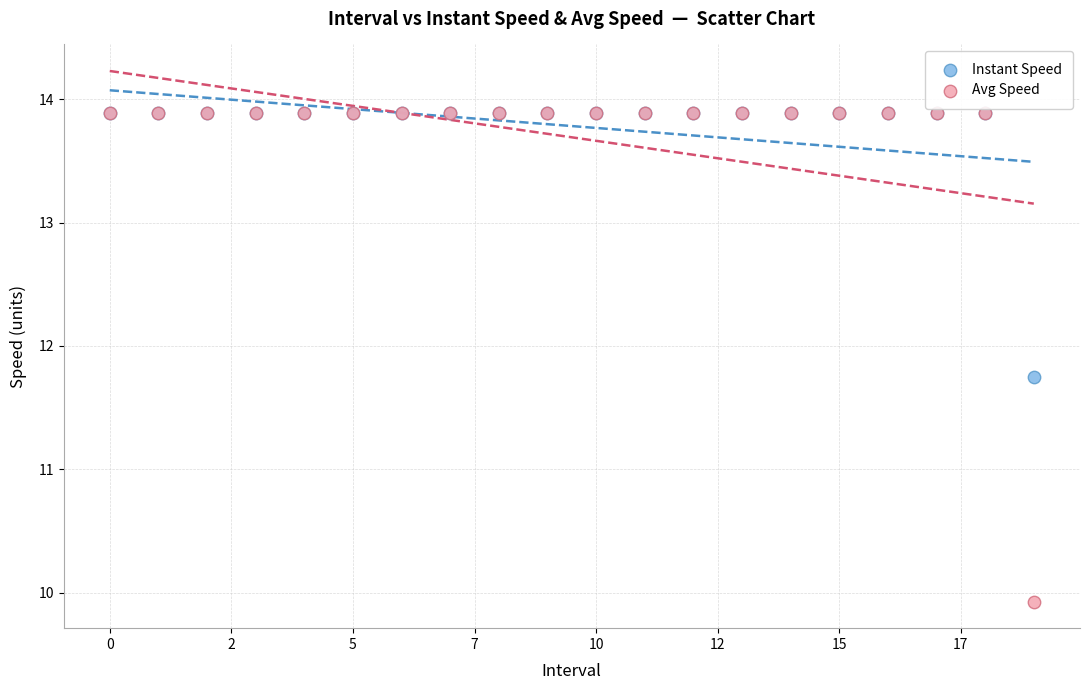

In the Avg Speed series, what Y value is closest to 11?

9.9